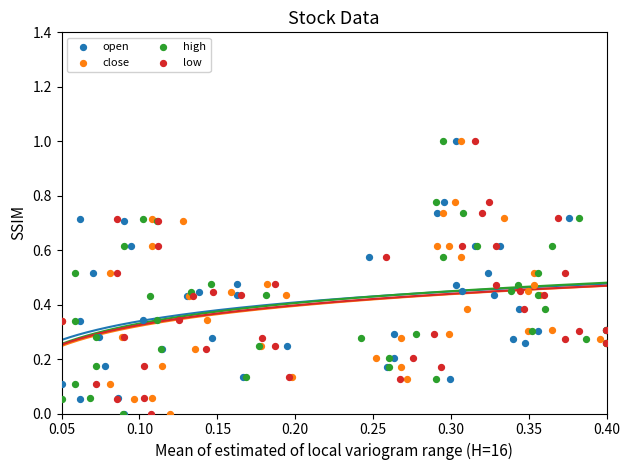

What are all the series names shown in the legend?

open, close, high, low